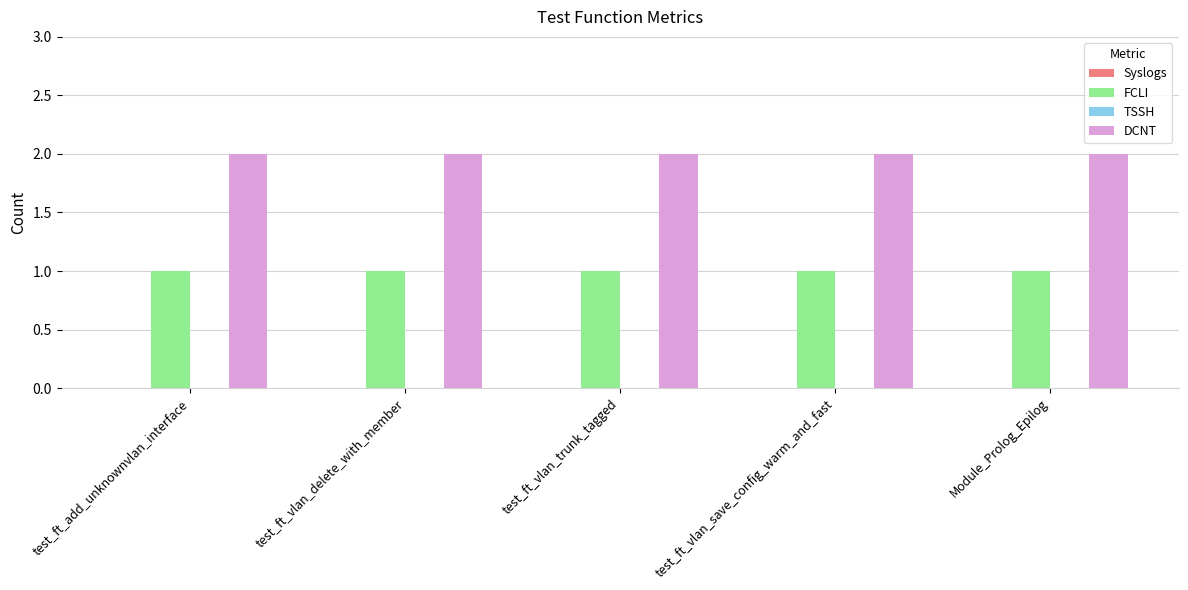

List the series in order of their overall mean, lowest first.

FCLI, DCNT